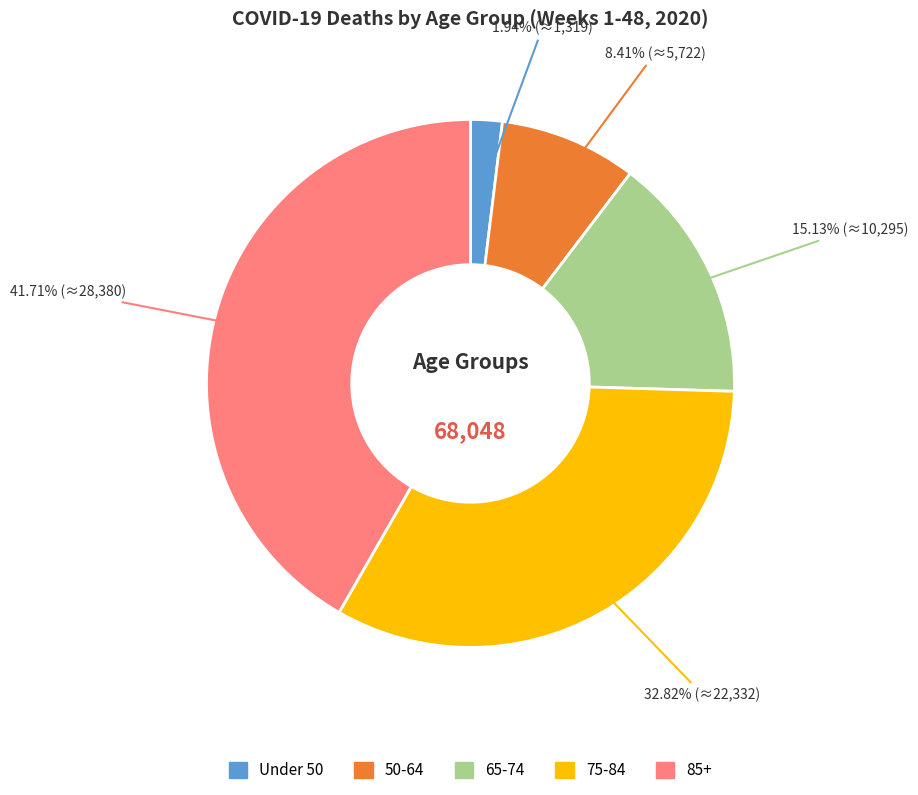

Is there any slice that represents more than half of the pie?

No